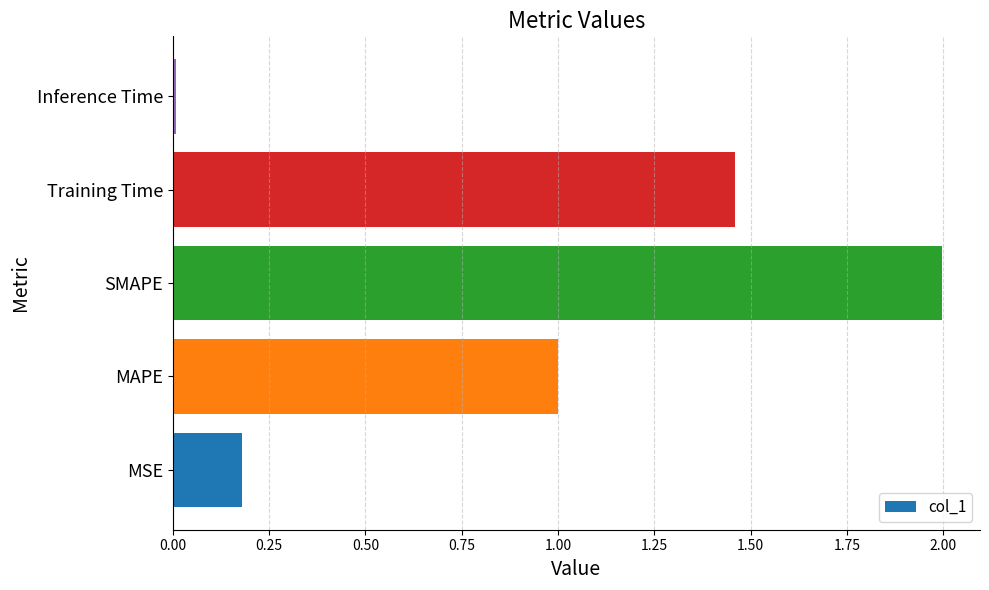

What is the difference between the second highest and second lowest values?

1.3